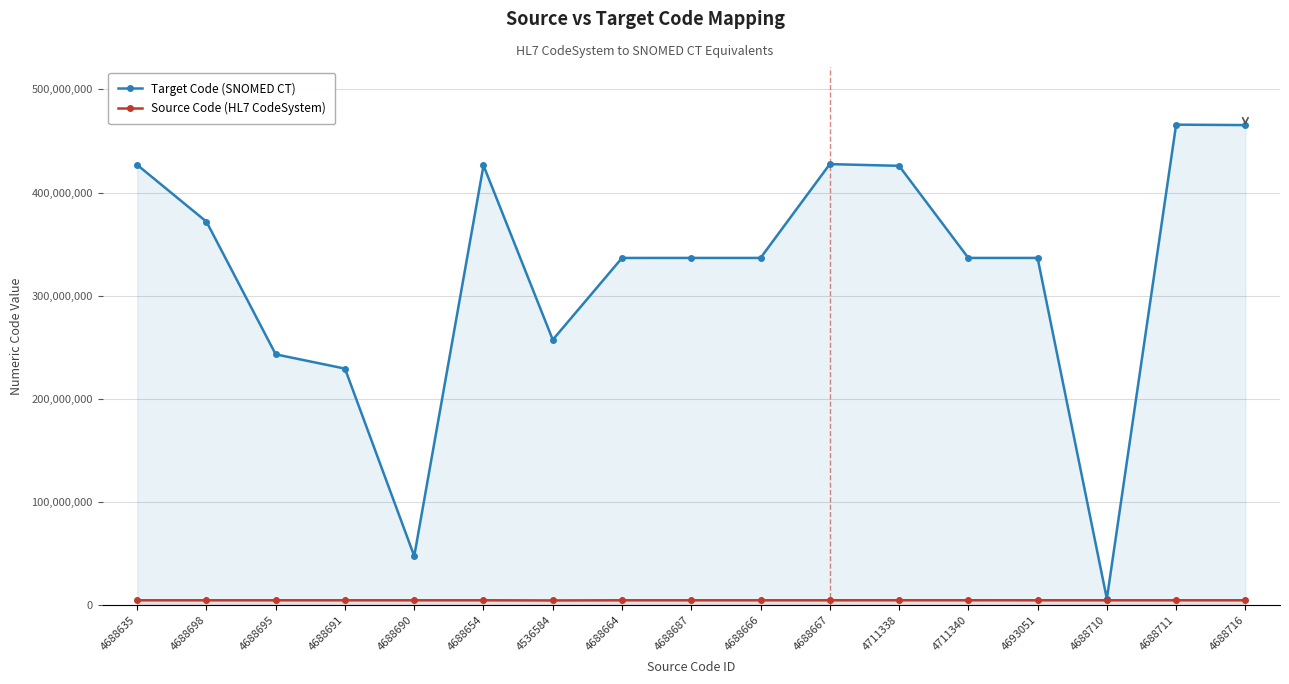

At which category does the chart reach its peak across all series?

4688711